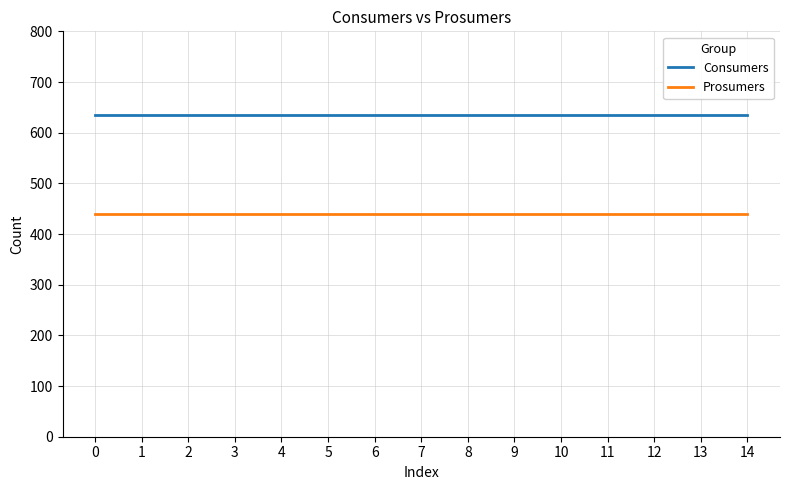

The value of Prosumers at 12 is 440. True or false?

True